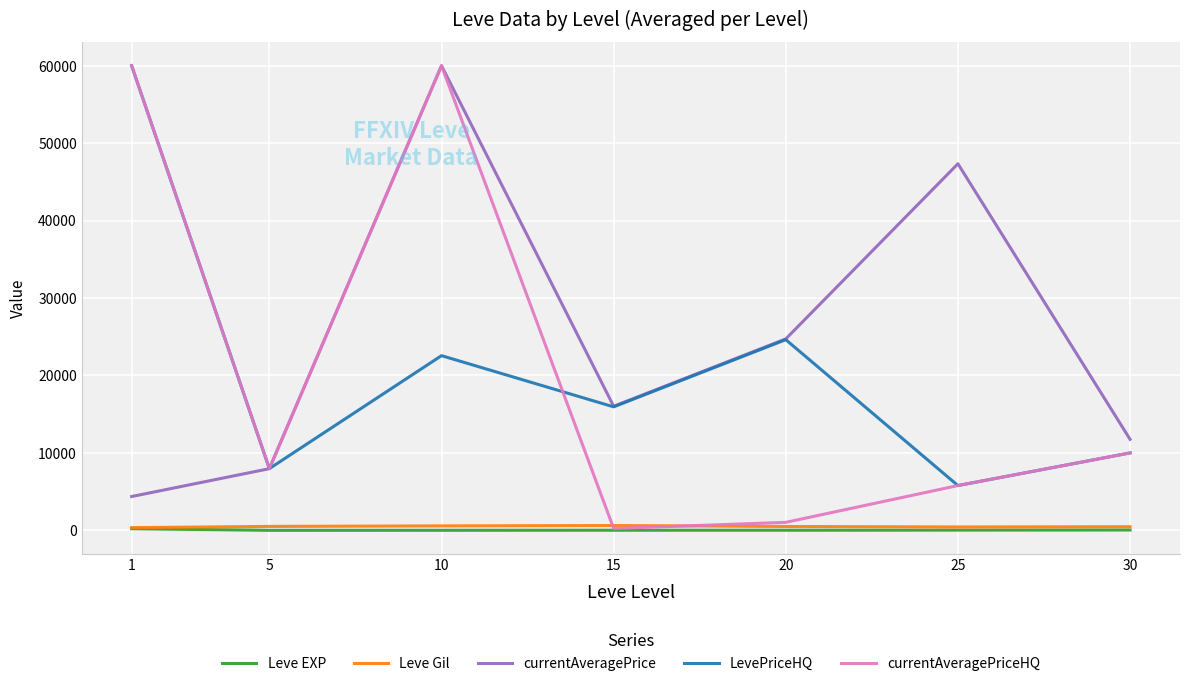

At which category does currentAveragePriceHQ reach its first local peak?

10